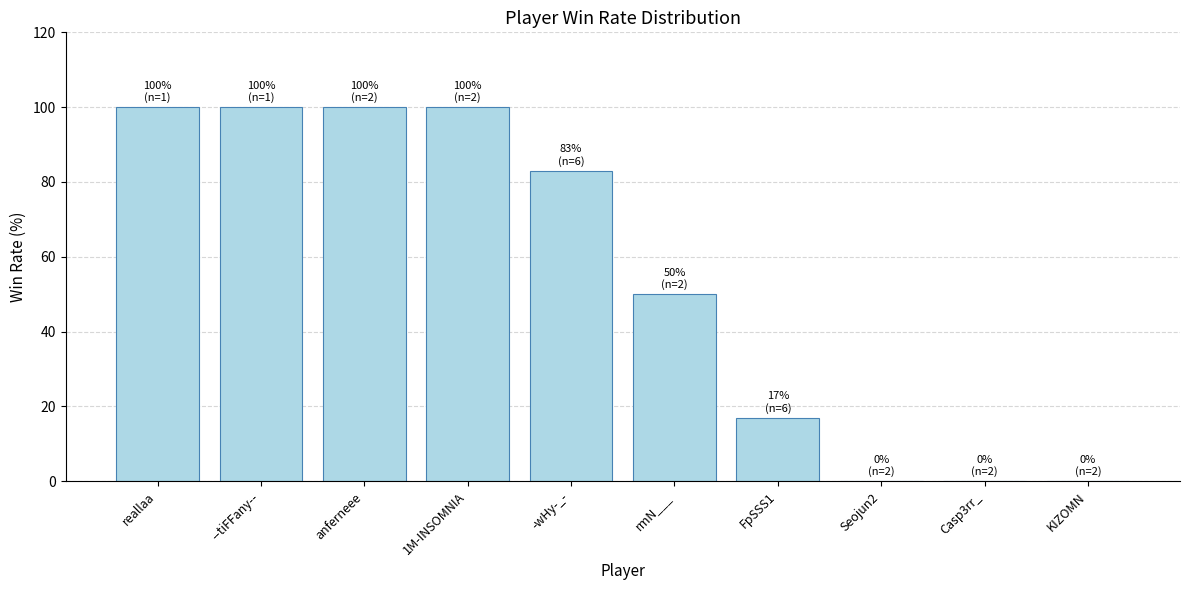

Reading left to right, transcribe all the data shown in this chart.

100	100	100	100	83	50	17	0	0	0